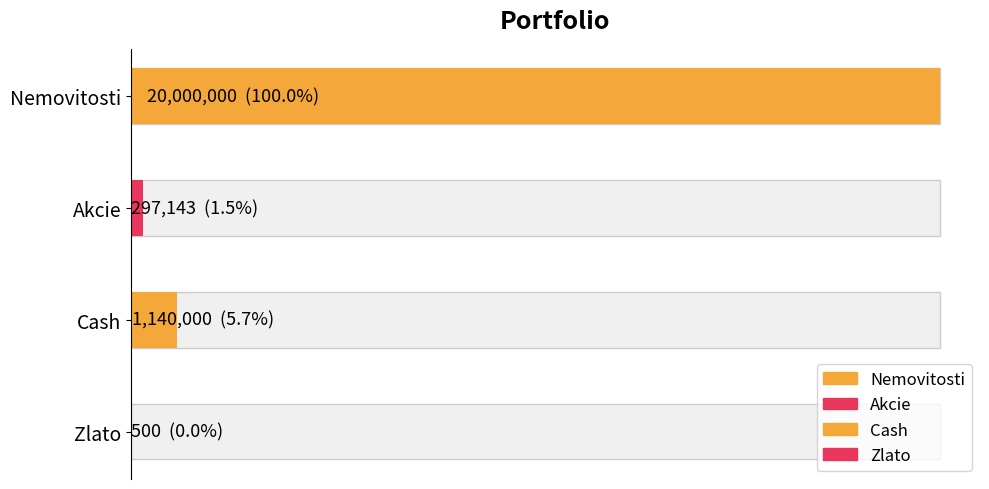

What is the label of the 4th bar from the left?

Zlato